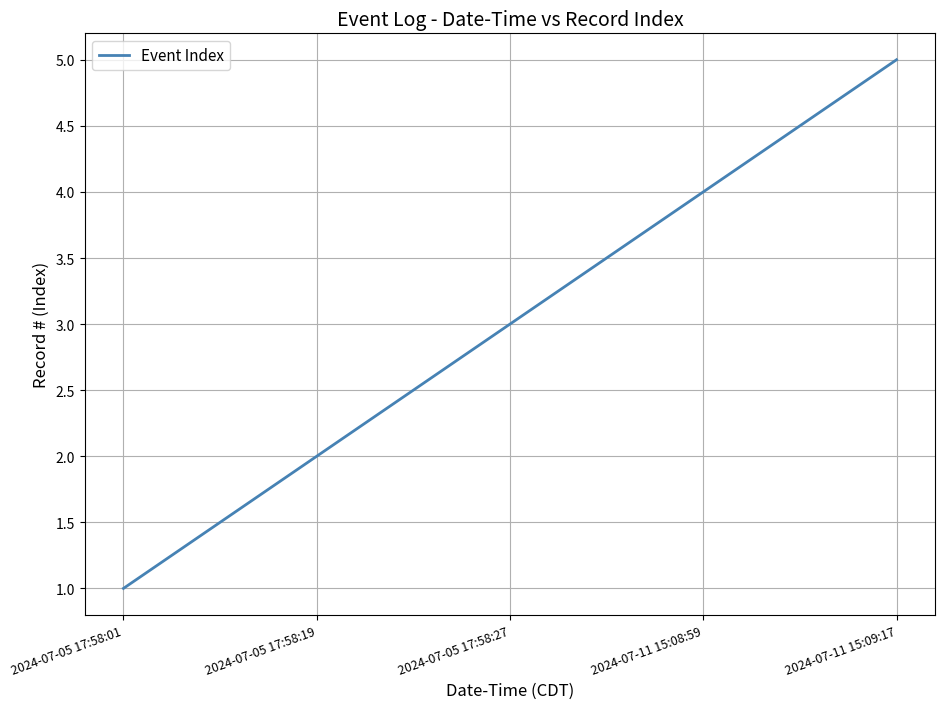

Count the number of data series in this chart.

1